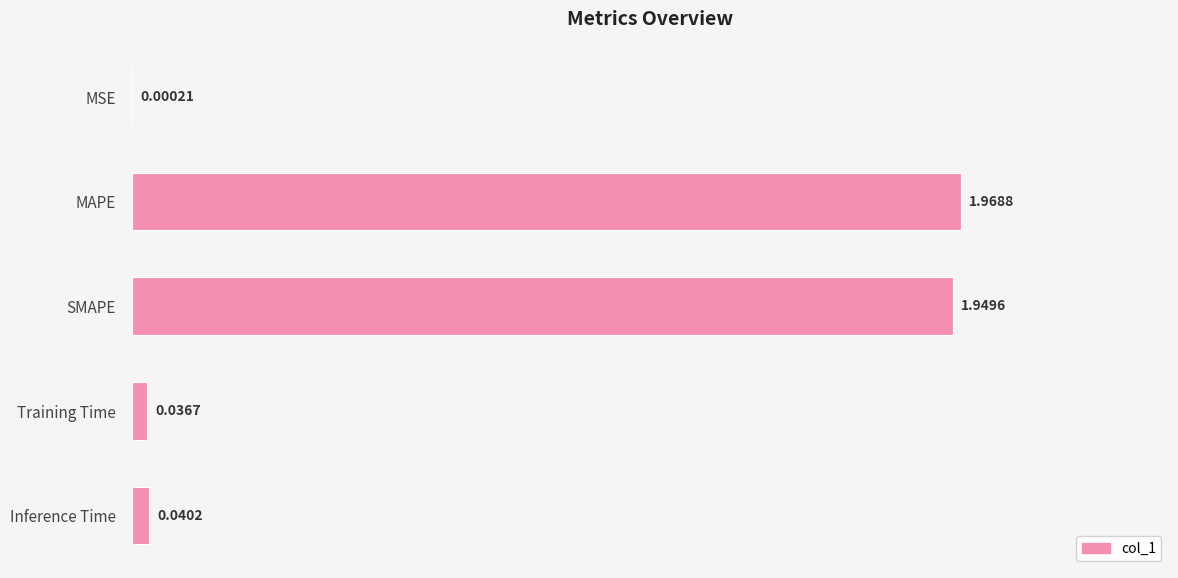

At which category does the chart reach its peak across all series?

MAPE